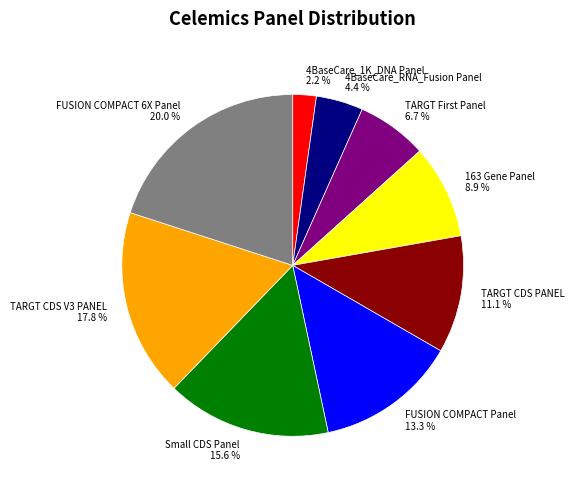

Count the number of slices in the pie.

9